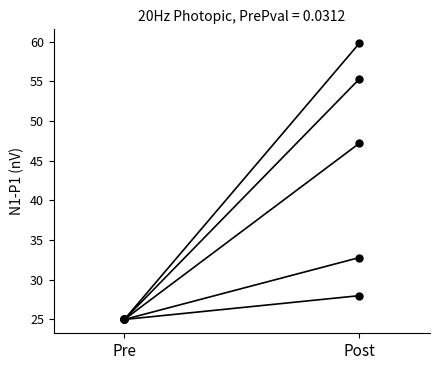

What position from the right is Post?

1